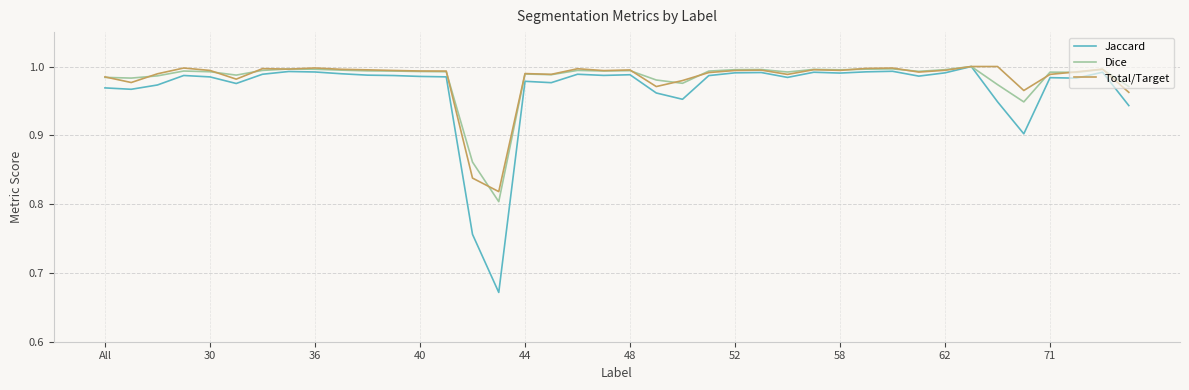

Which series has the widest spread of values?

Jaccard